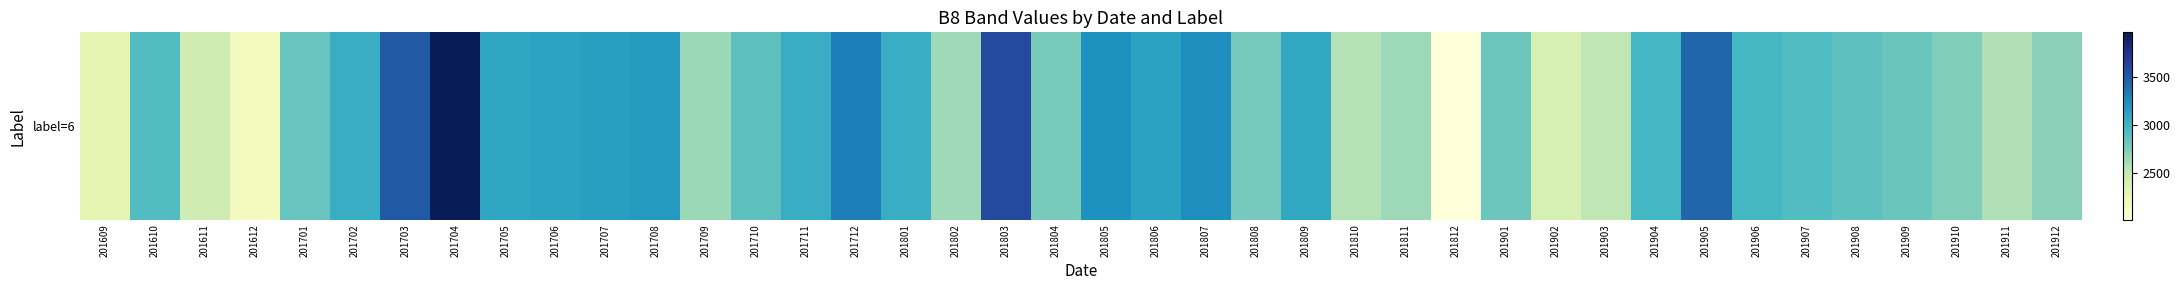

Read the value at 201801, to the nearest 100.

3000